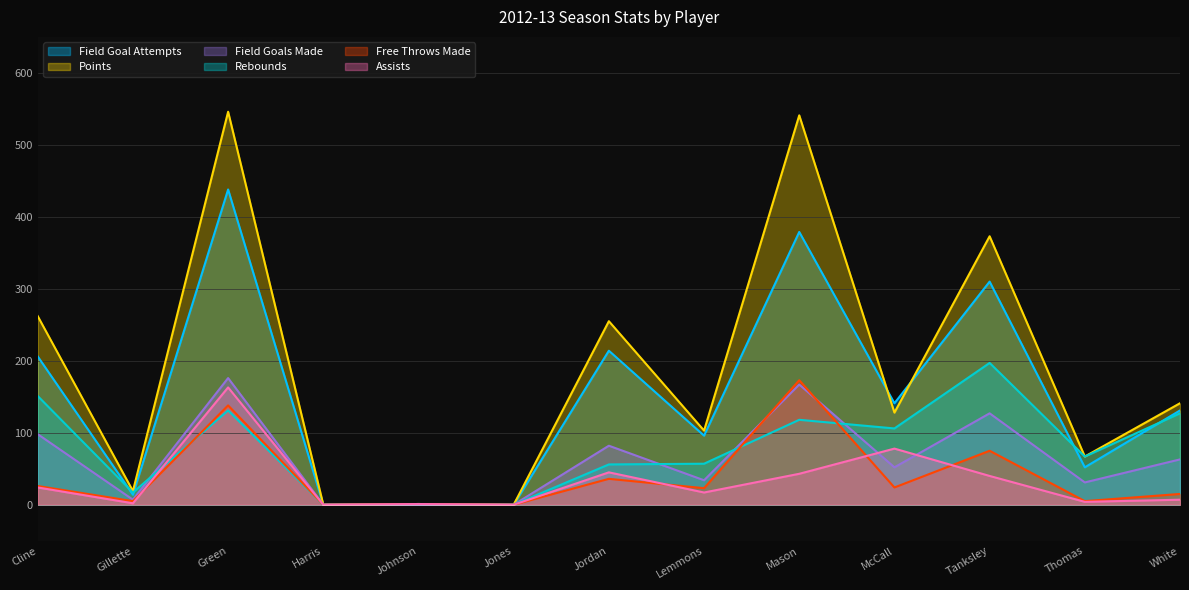

Reading right to left, what are all the values shown in this chart?

field_goal_attempts: 131	52	310	141	379	96	214	0	1	0	438	14	206
rebounds: 127	67	197	106	118	57	56	0	1	0	131	17	151
assists: 7	4	40	78	43	17	45	0	1	0	163	2	24
points: 141	67	373	128	541	103	255	0	1	0	546	19	262
field_goals_made: 63	31	127	52	167	34	82	0	0	0	176	7	98
free_throws_made: 15	5	75	24	173	23	36	0	1	0	138	5	26